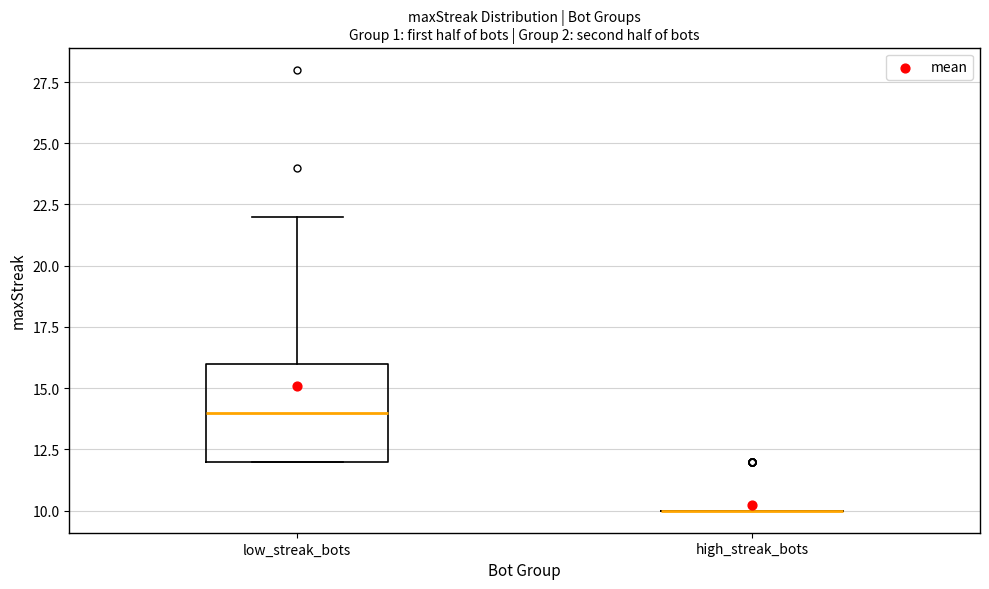

Comparing the boxes themselves (not the whiskers), which one is the tallest?

low_streak_bots